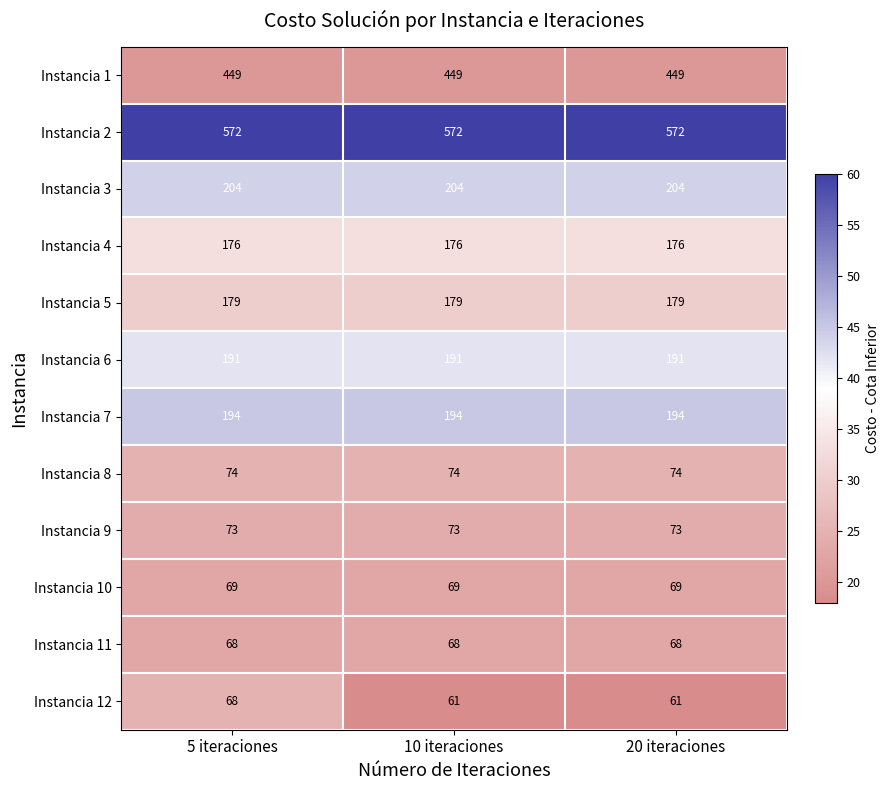

The Instancia 3 series shows 204 at 20 iteraciones. True or false?

True